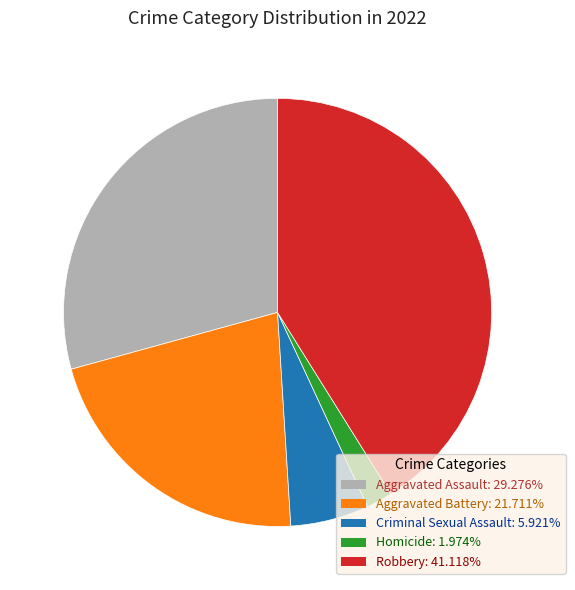

Do Homicide and Robbery together represent more than half of the pie?

No